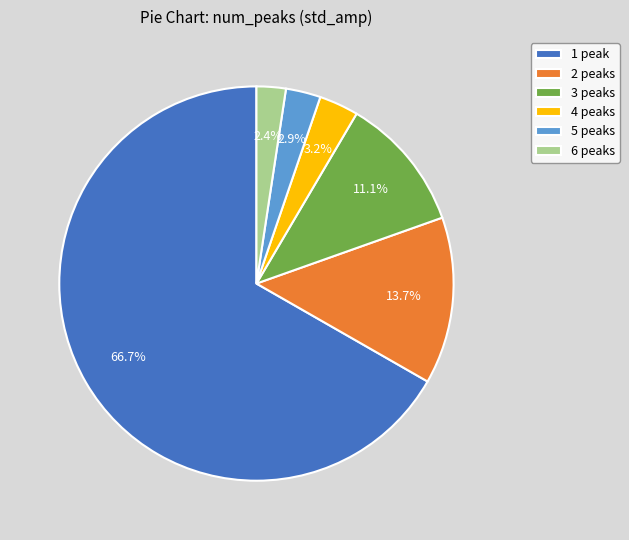

How many segments does this pie chart have?

6